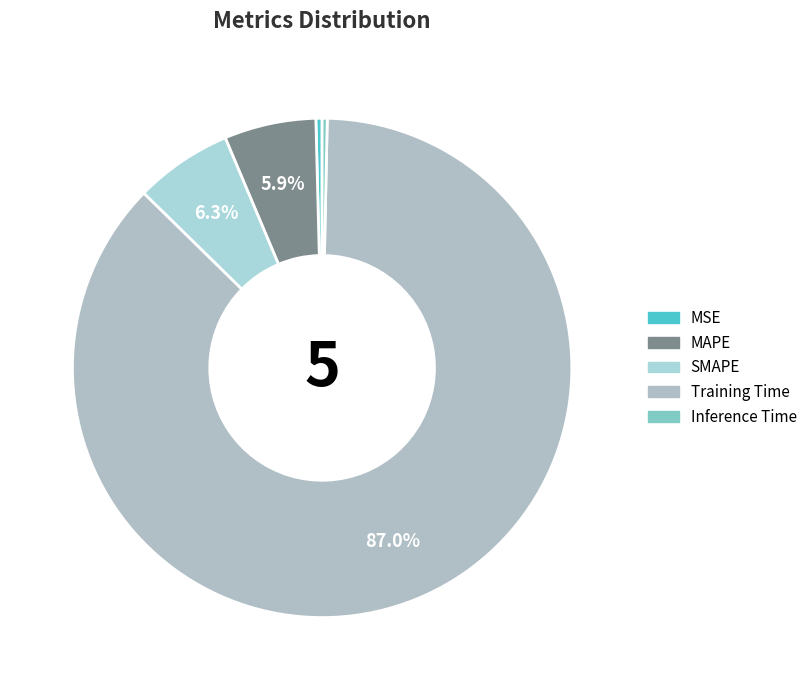

Count the number of slices in the pie.

5